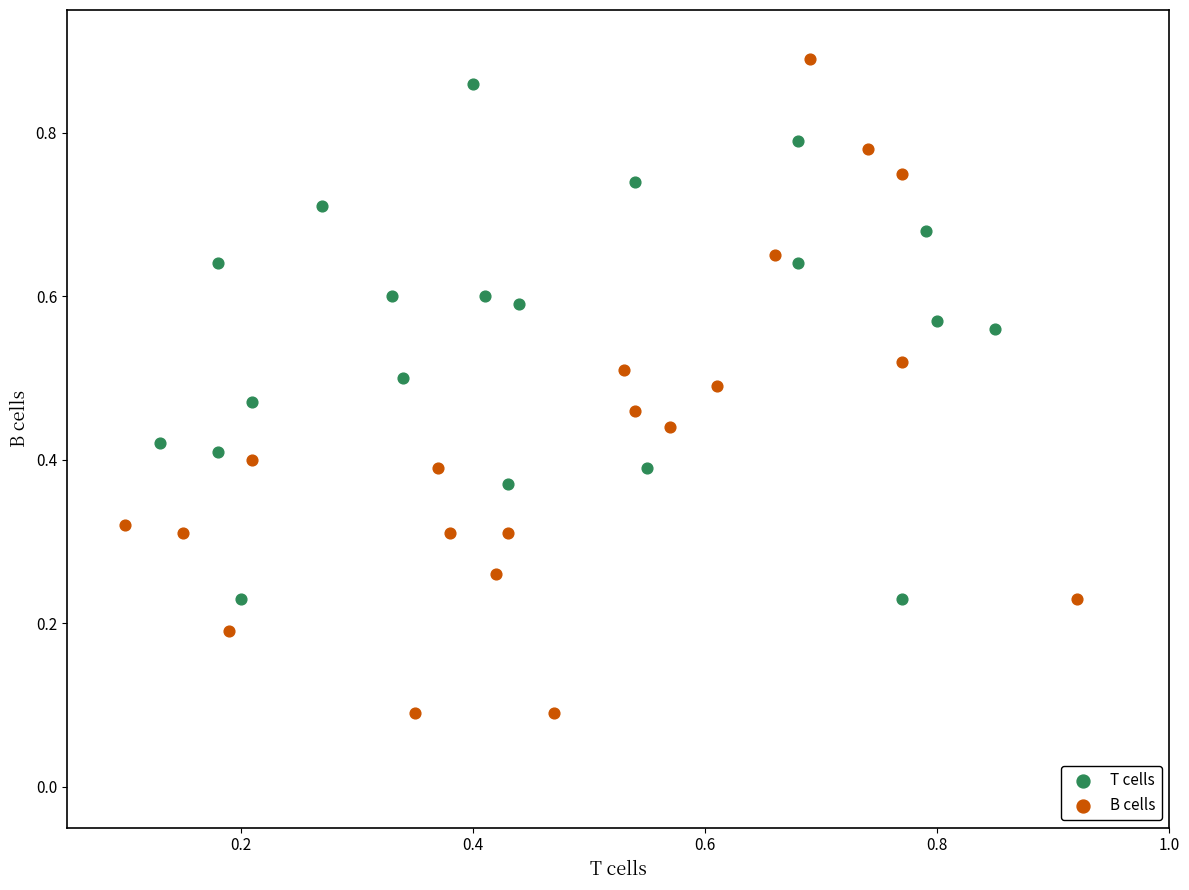

Which series has the widest spread of Y values?

B cells